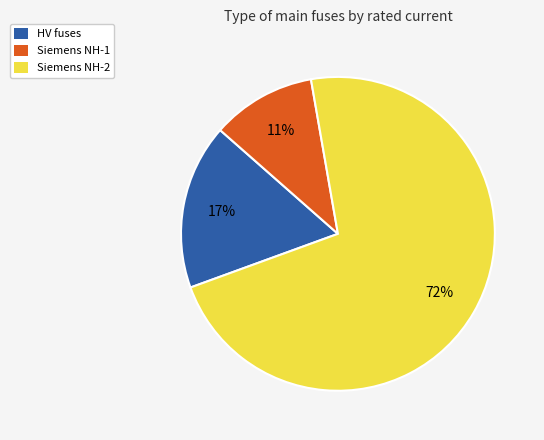

Rank the categories by value from lowest to highest.

Siemens NH-1, HV fuses, Siemens NH-2